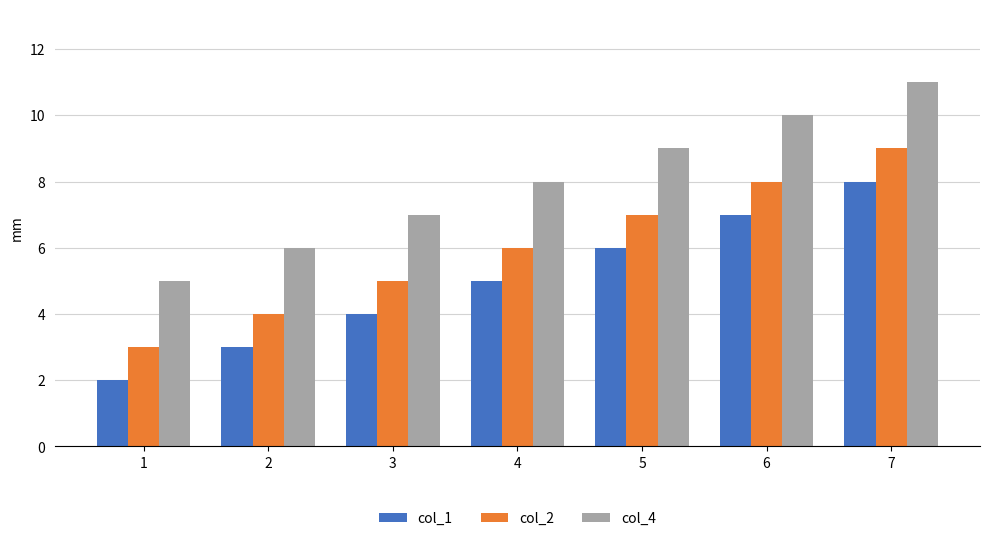

How many bars are there in each group?

3